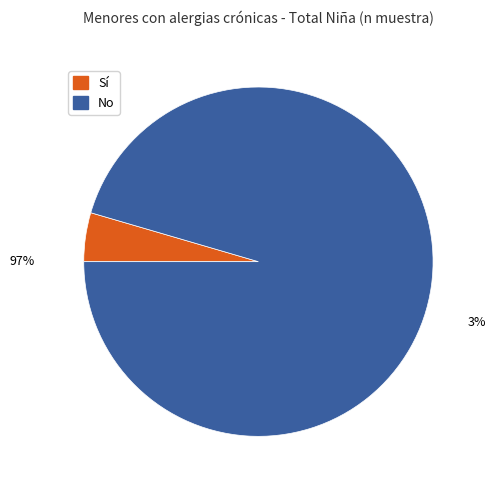

How many segments does this pie chart have?

2